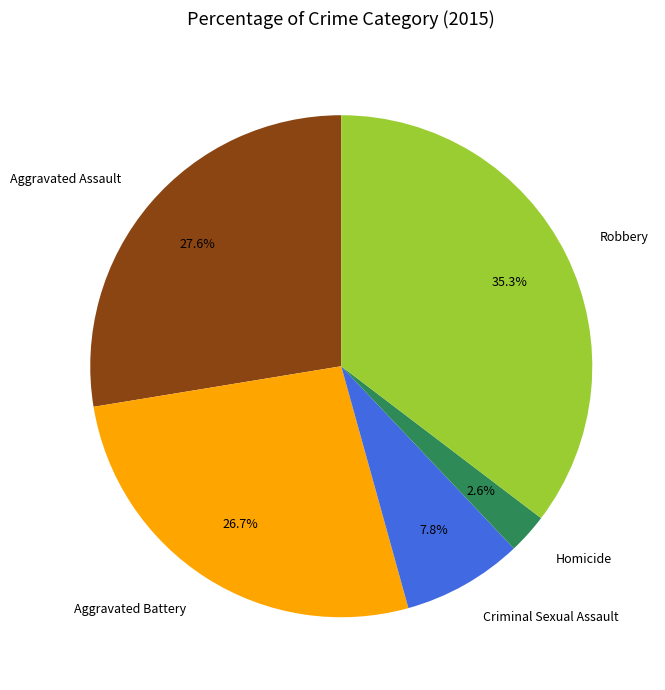

To the nearest percent, what is the average slice percentage?

20%